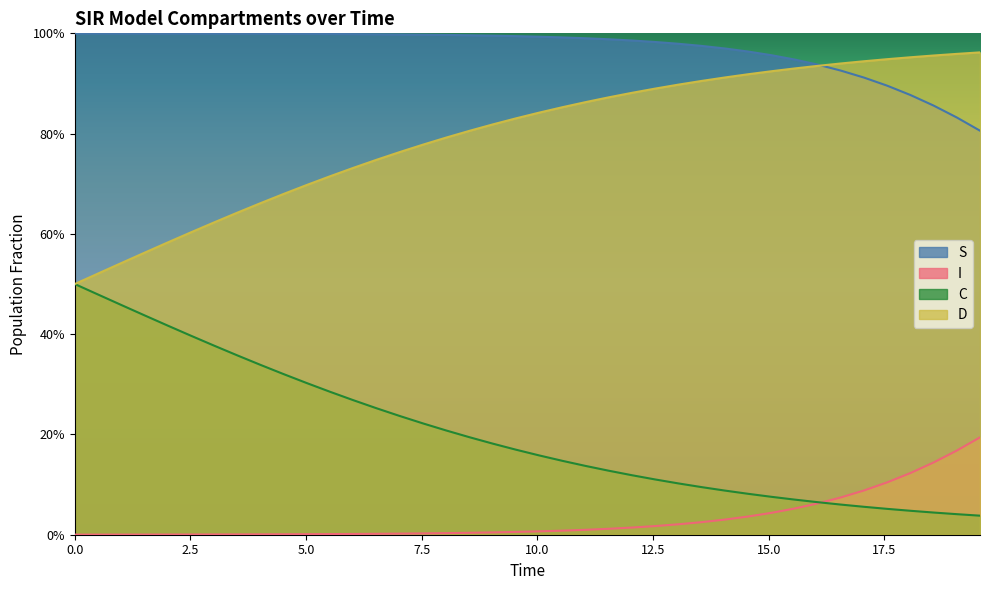

Does the chart display data point markers on the line(s)?

No